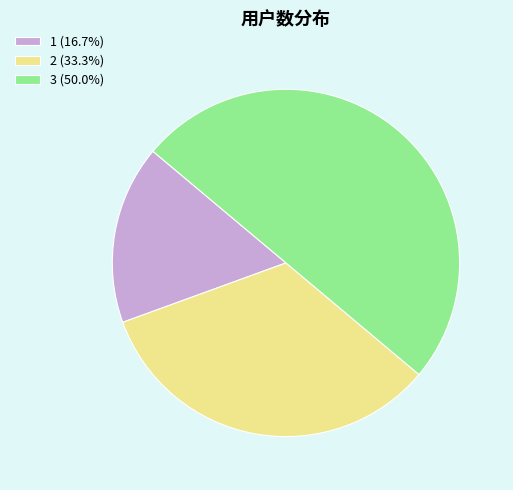

Is the sum of 3 (50.0%) and 2 (33.3%) greater than half?

Yes